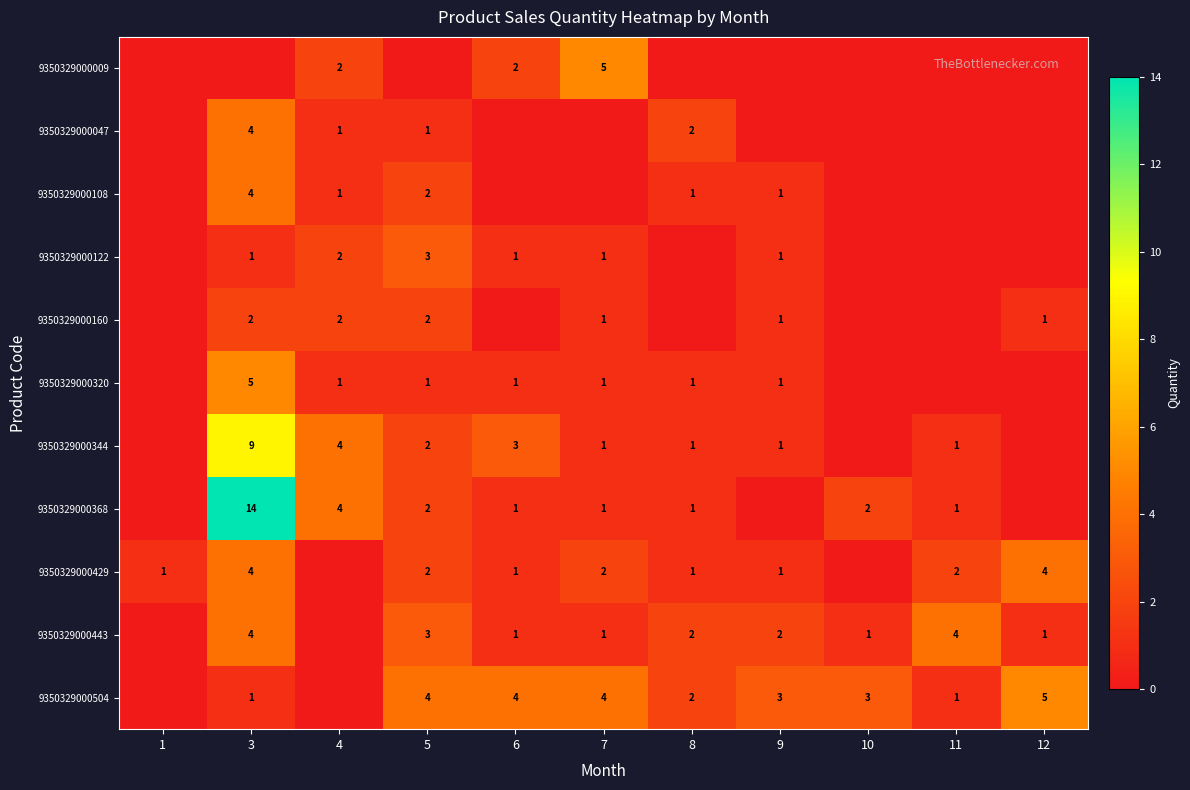

The 9350329000443 series shows 1 at 6. True or false?

True